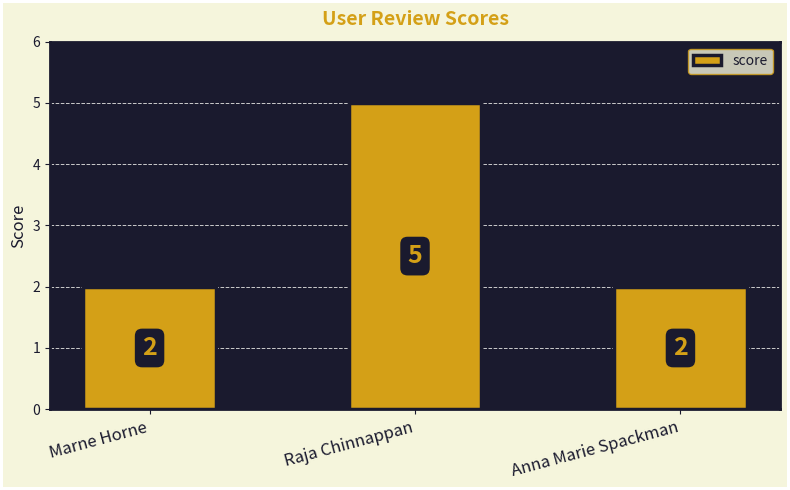

True or false: the data shows 2 at Raja Chinnappan.

False